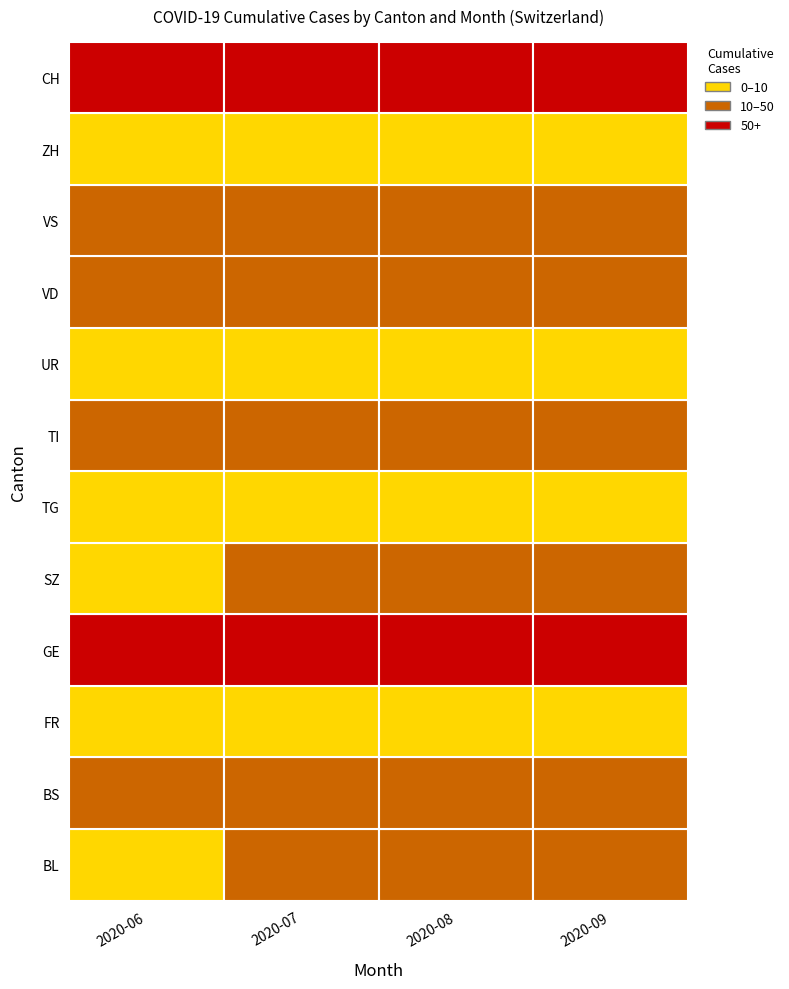

What is the sum of all 2020-08 values?

617